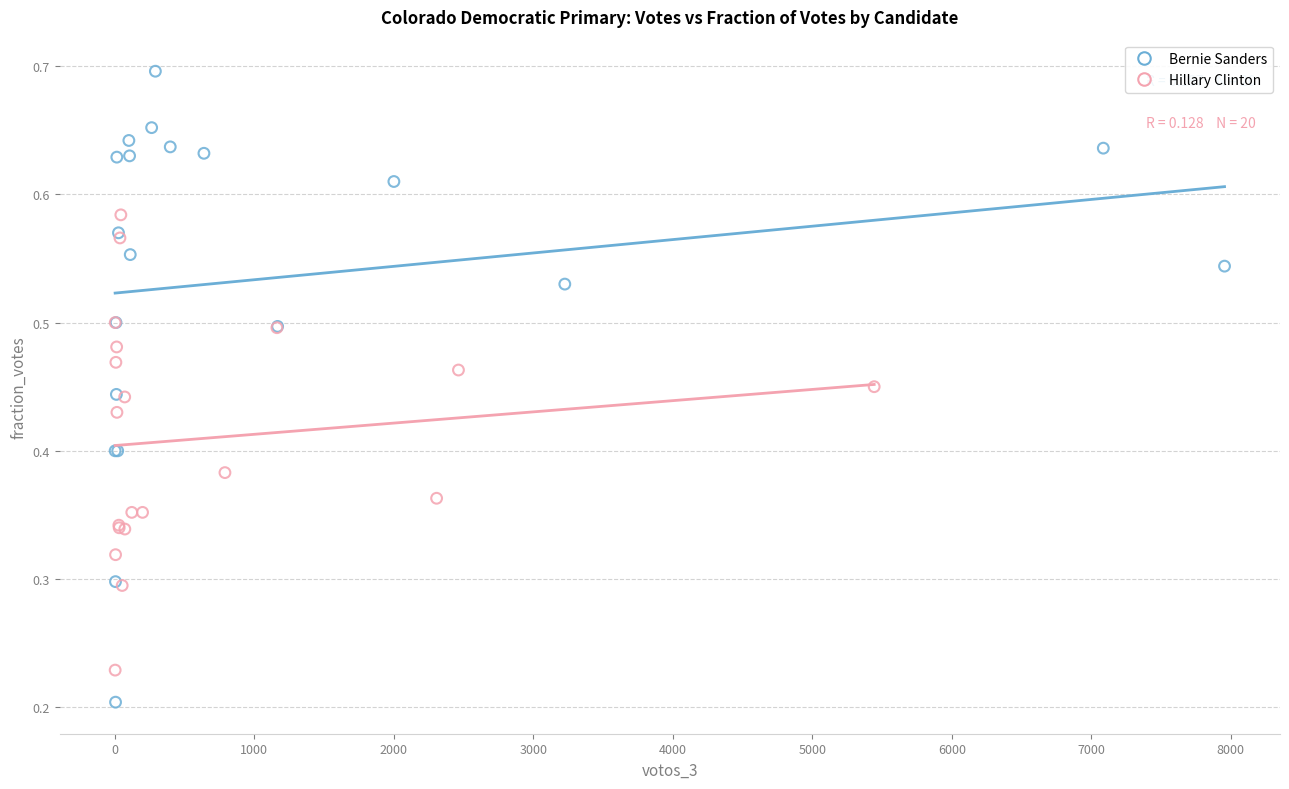

Which series contains the highest Y value?

Bernie Sanders